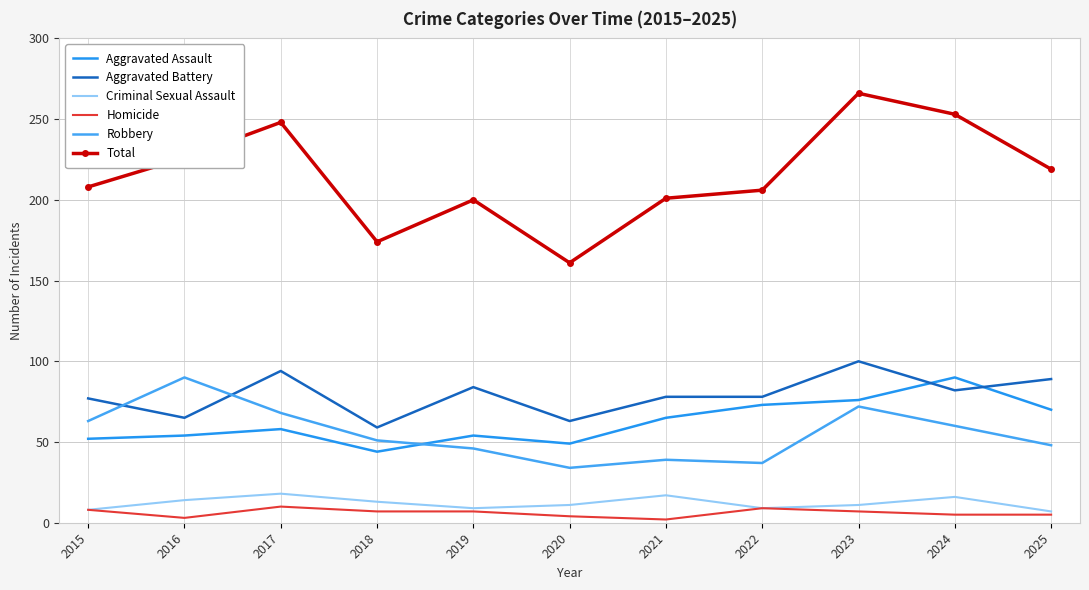

What is the value of the Criminal Sexual Assault point at the 7th from the left?

17